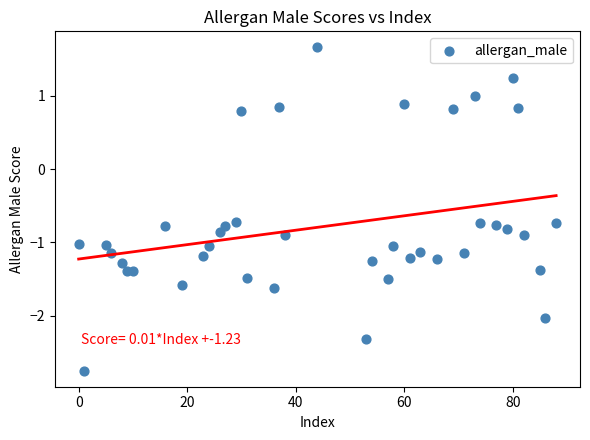

What is the range of Y values (max minus min)?

4.4